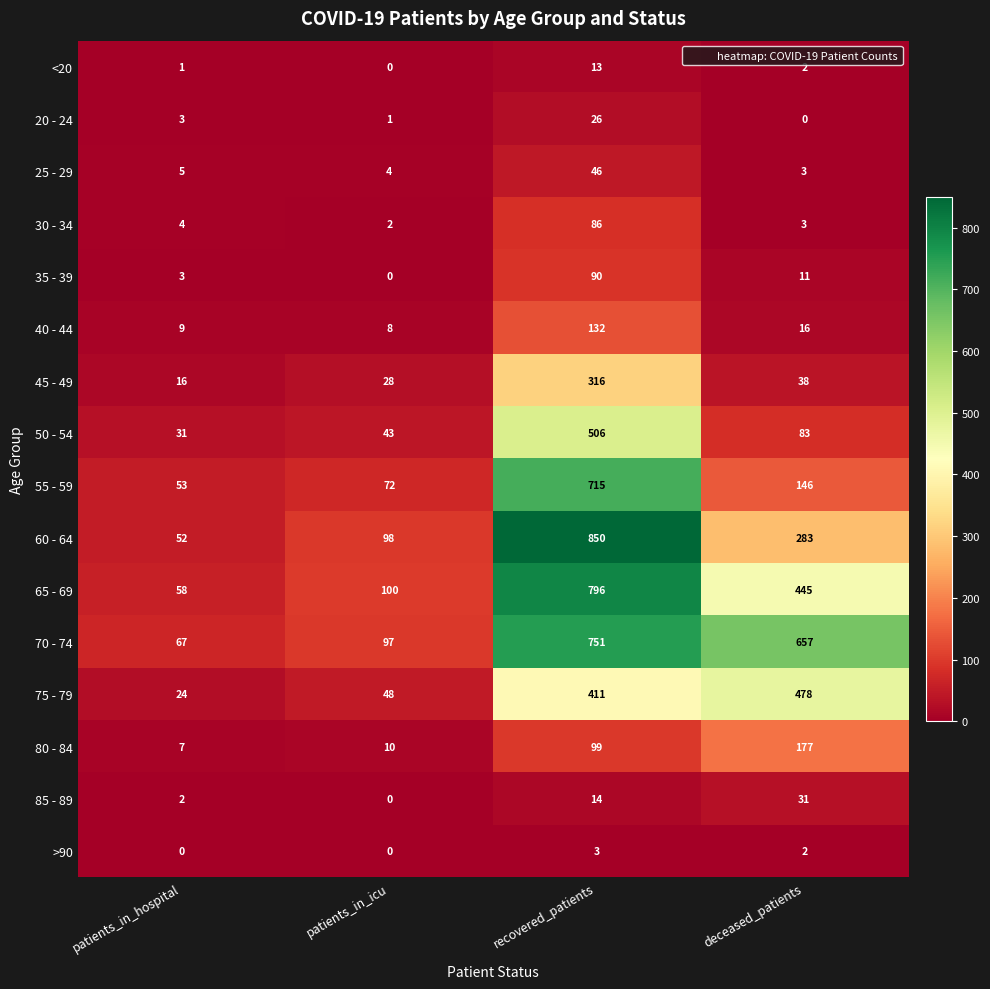

Count the number of data series in this chart.

16